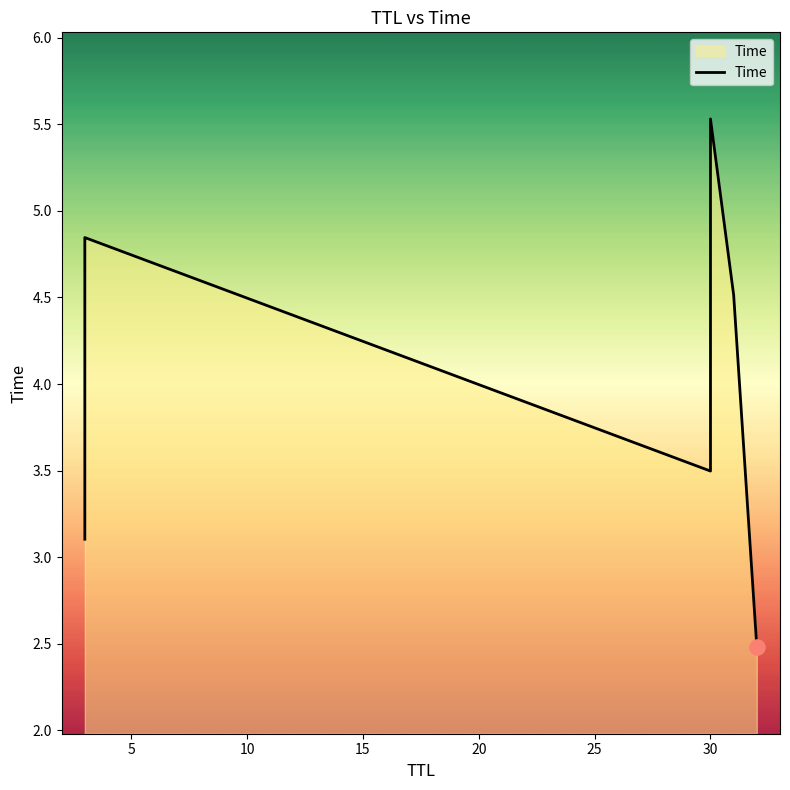

Which has a higher value, 10 or 20?

20